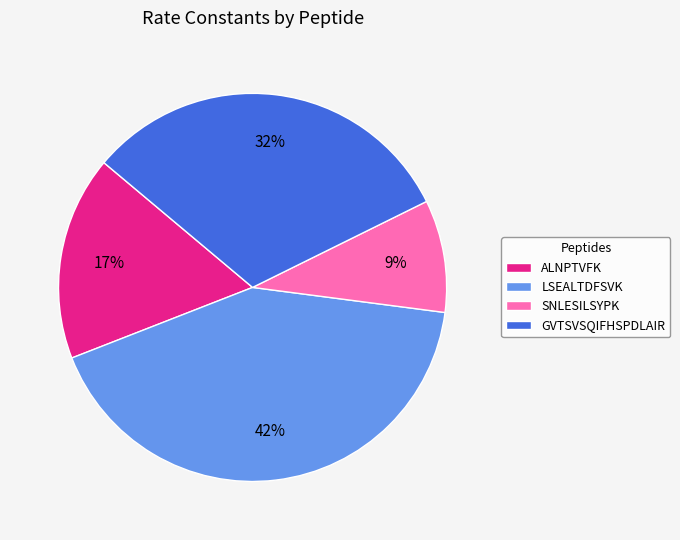

Is SNLESILSYPK the majority of the pie?

No